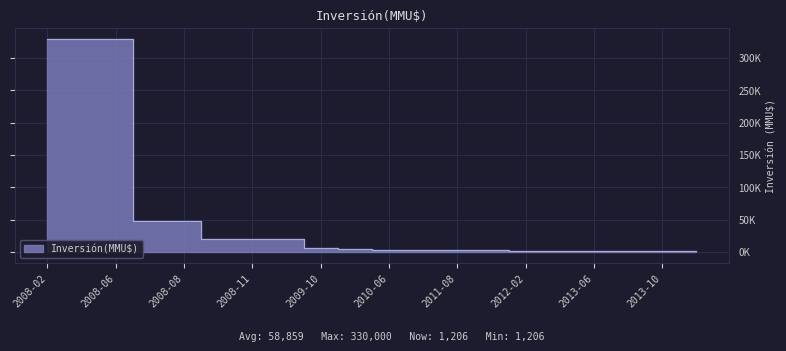

True or false: the data has more than 2 interior local peaks.

False